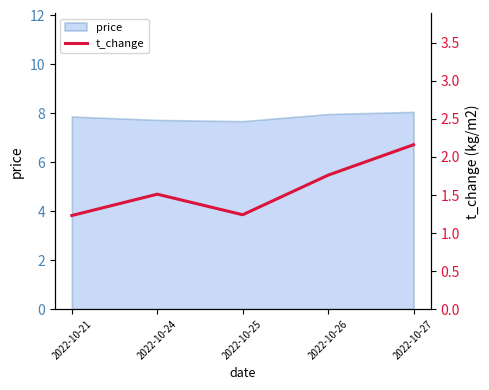

True or false: price has a value of 3.6 at 2022-10-21.

False